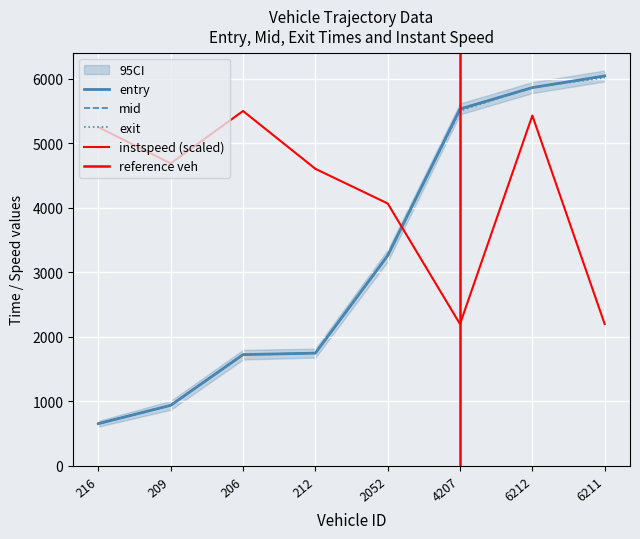

Is it true that instspeed equals 4606.3 at 212?

True